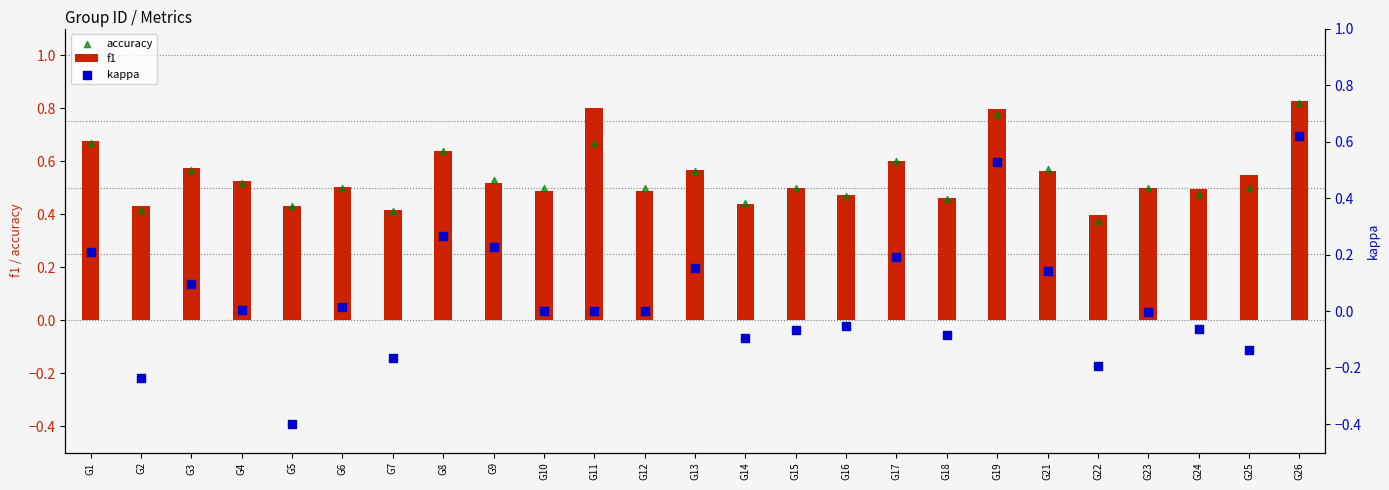

Which series has the widest spread of Y values?

kappa